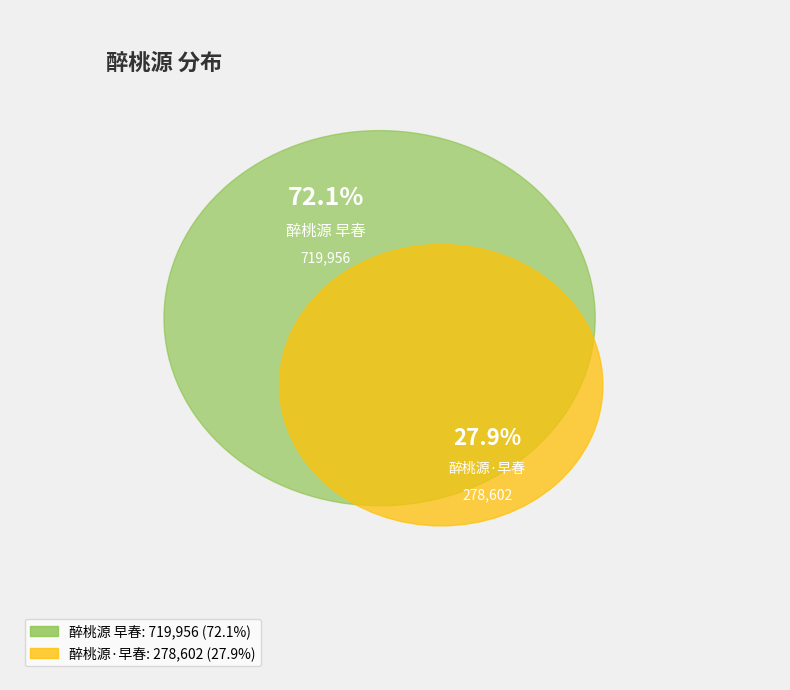

How many segments does this pie chart have?

2